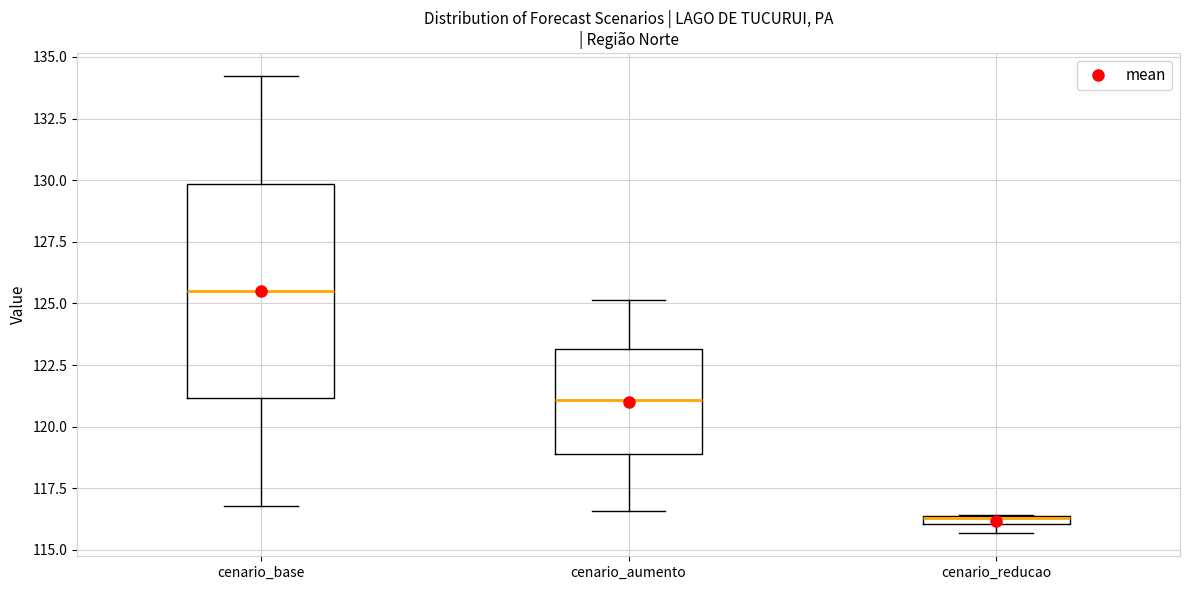

Where is the upper edge of the box for cenario_aumento on the y-axis? The values are not printed on the chart, so give them approximately, as read against the axis.

123.0